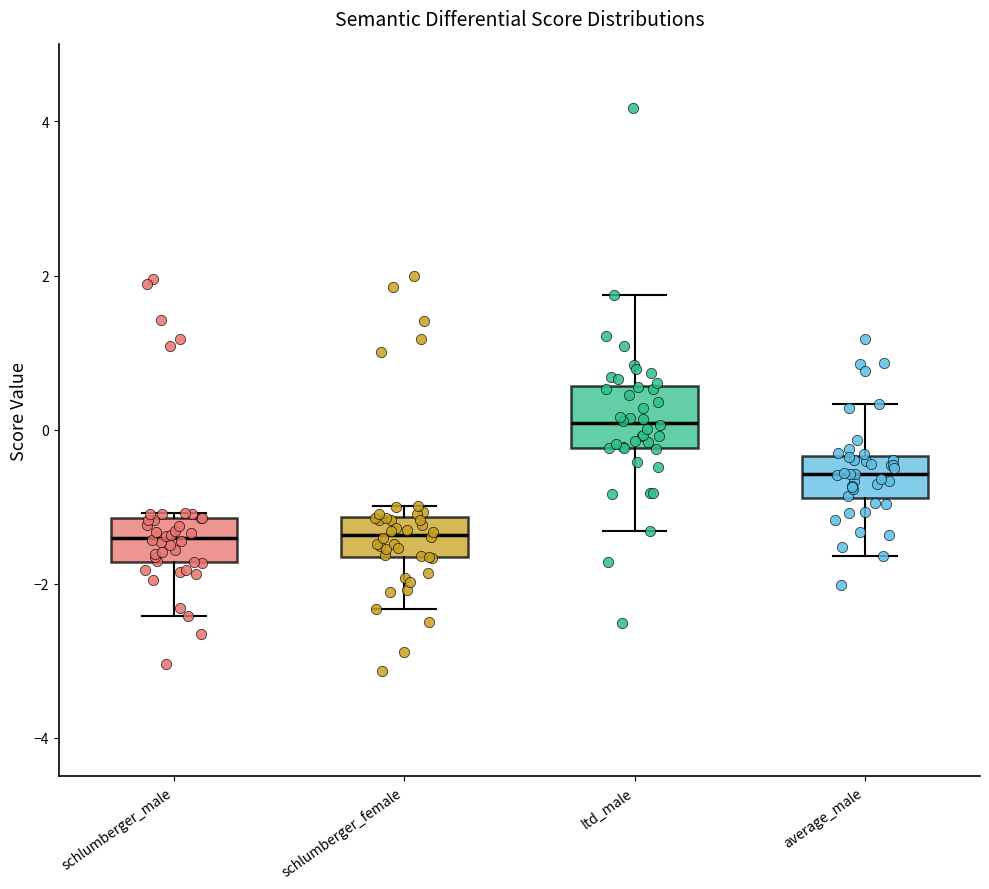

Reading left to right, read every box against the y-axis: the position of its median line, the range the box covers, and the ends of its whiskers. The values are not printed on the chart, so give them approximately, as read against the axis.

schlumberger_male: median -1.4, box -1.8 to -1.2, whiskers -2.4 to -1.0
schlumberger_female: median -1.4, box -1.6 to -1.2, whiskers -2.4 to -1.0
ltd_male: median 0.0, box -0.2 to 0.6, whiskers -1.4 to 1.8
average_male: median -0.6, box -0.8 to -0.4, whiskers -1.6 to 0.4